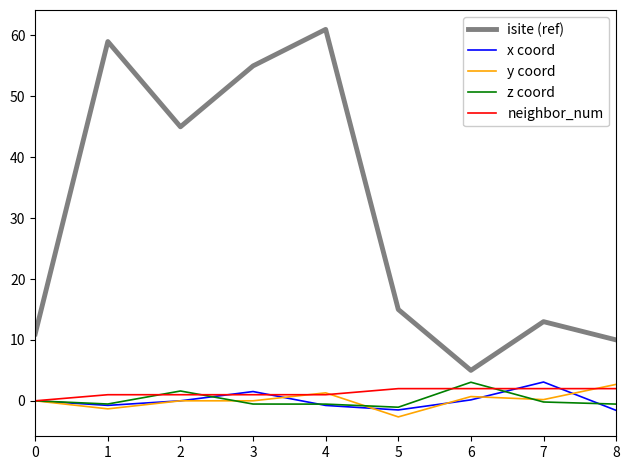

What is the difference between the maximum and minimum values in the y coord series?

5.3